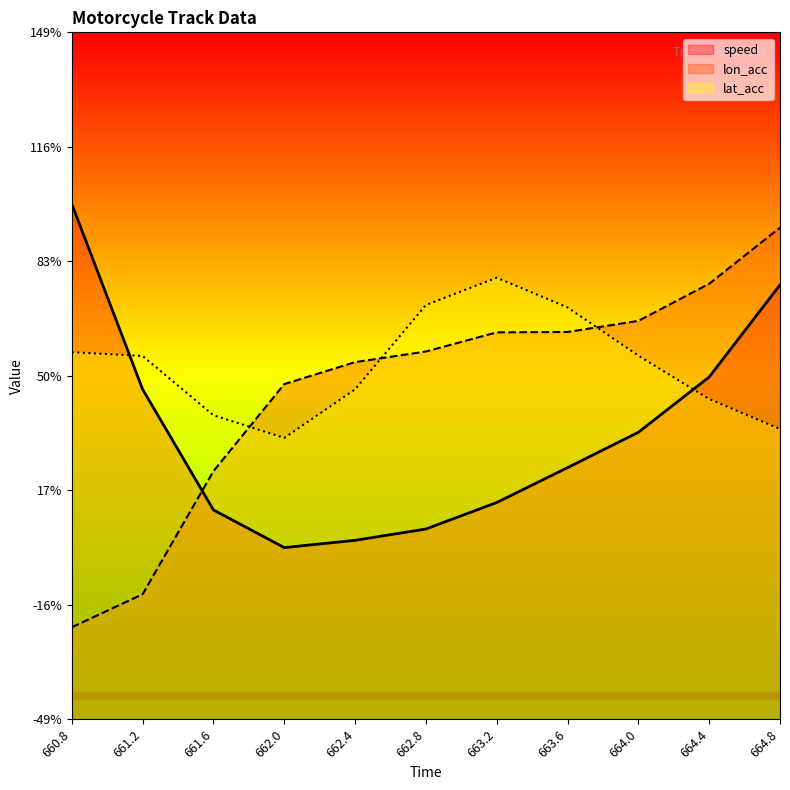

Between 661.6 and 662.0, which series saw the biggest shift?

lon_acc